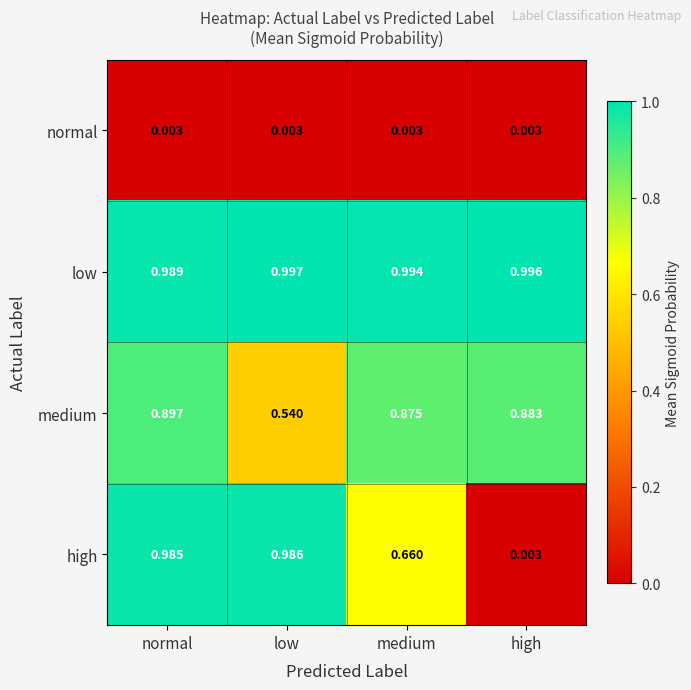

At which label is high closest to 0?

high